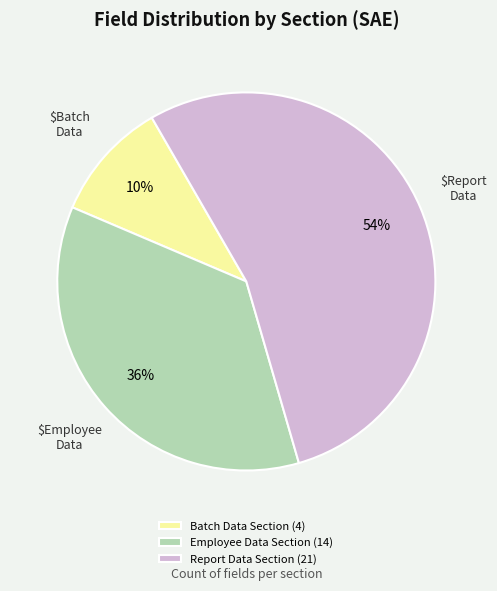

What percentage is the Report Data Section slice, to the nearest percent?

54%